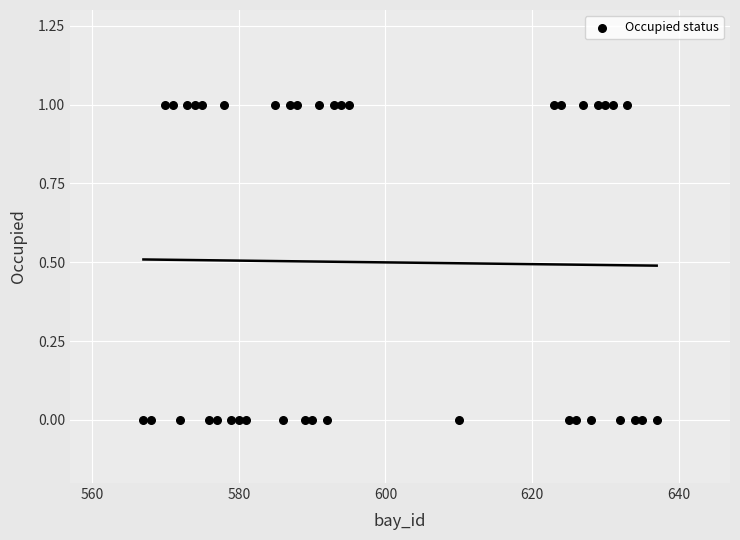

What is the range of X values (max minus min)?

70